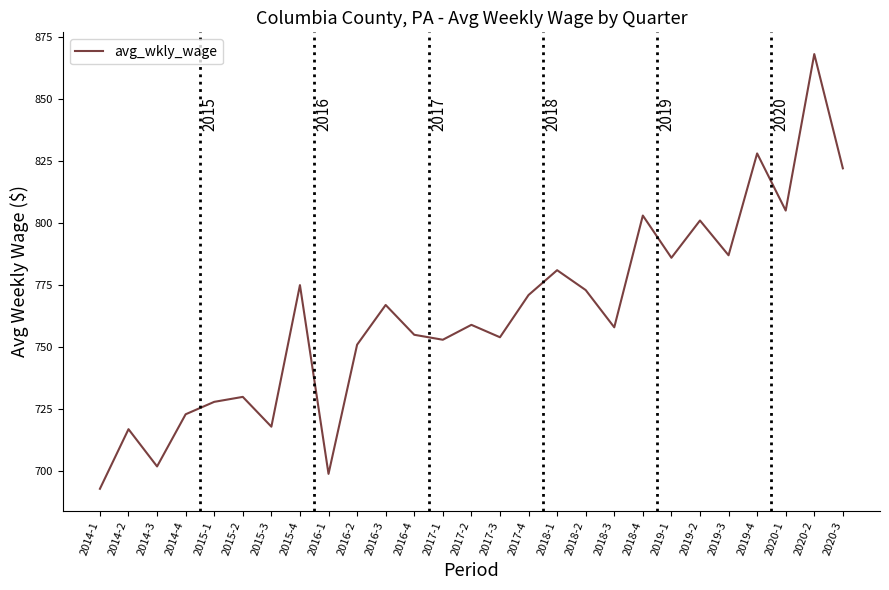

Does the chart display data point markers on the line(s)?

No